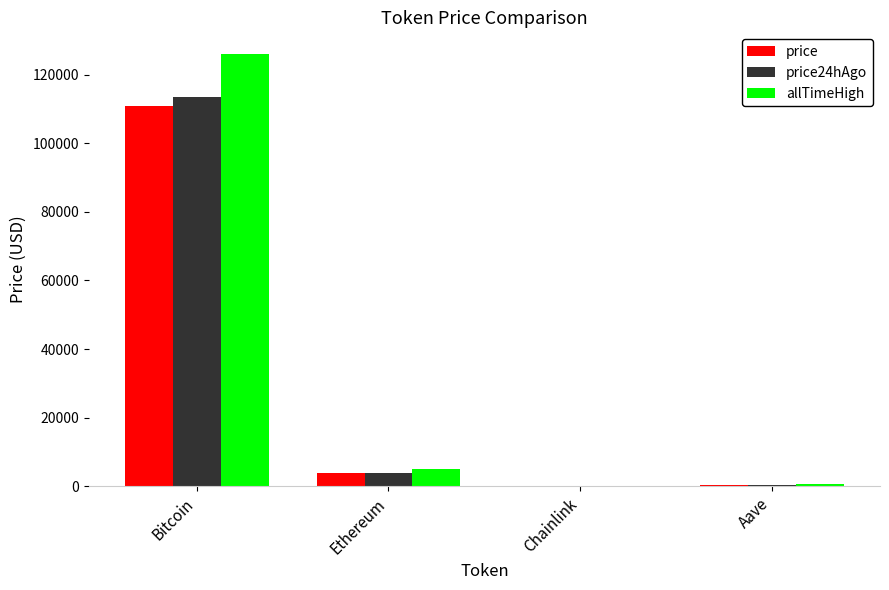

Is the value of allTimeHigh at Chainlink greater than the value of price24hAgo at Bitcoin?

No